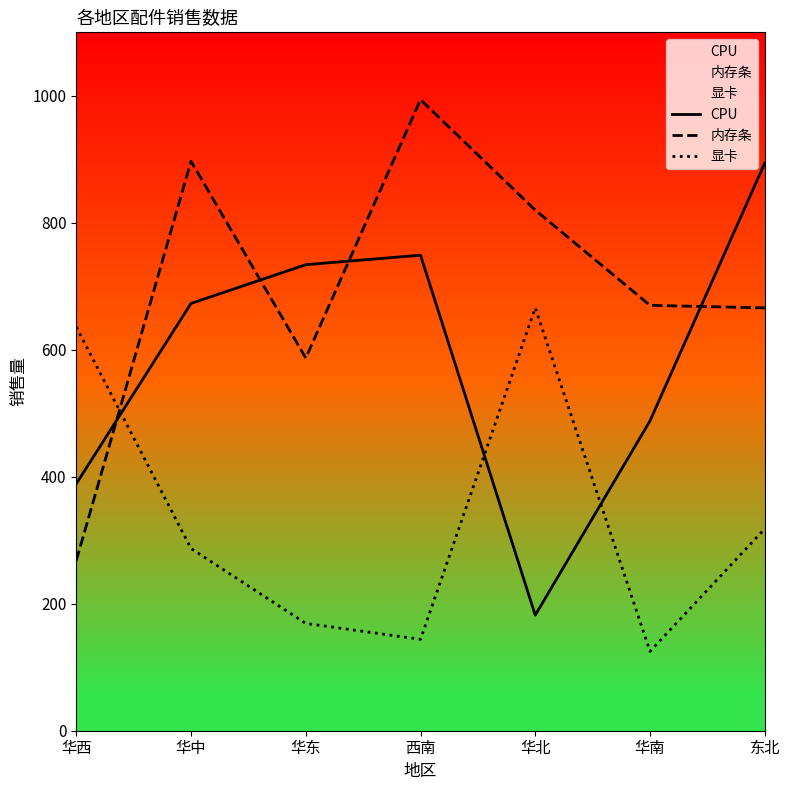

Rank the series at 华西 from lowest to highest value.

内存条, CPU, 显卡